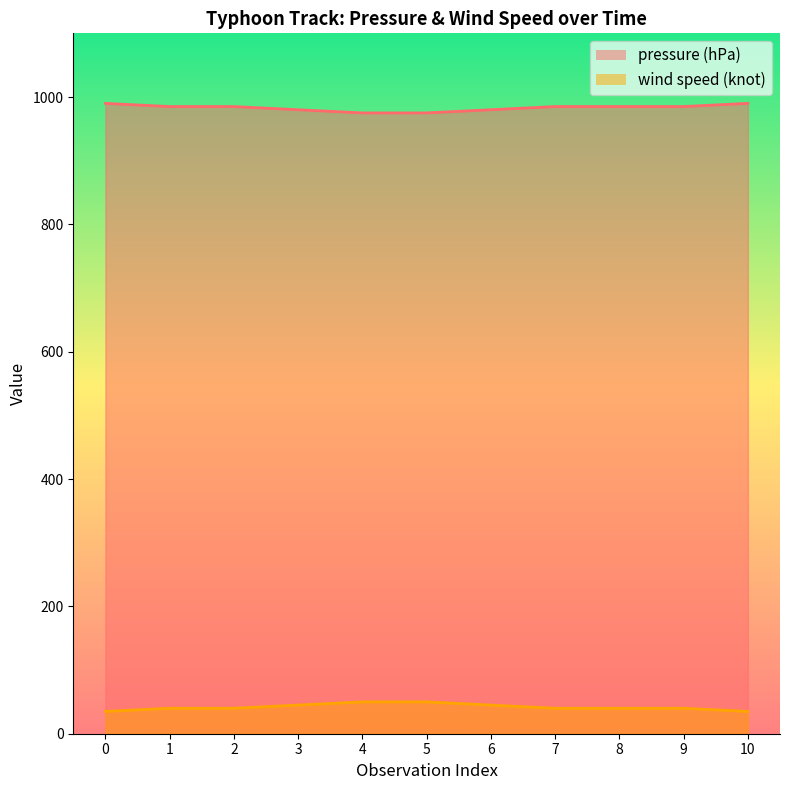

What are all the series names shown in the legend?

pressure (hPa), wind speed (knot)